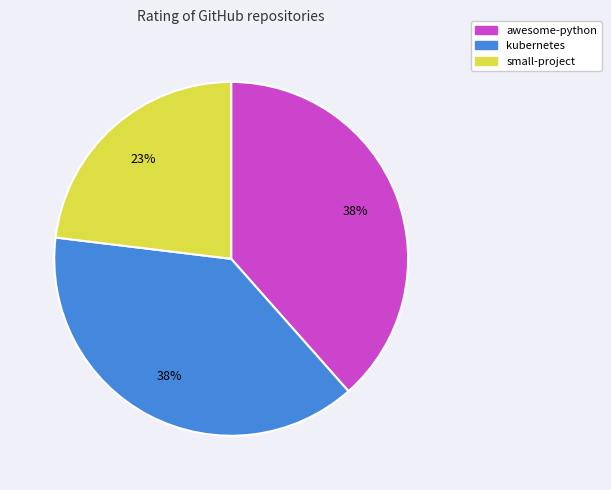

To the nearest percent, what portion does kubernetes represent?

38%